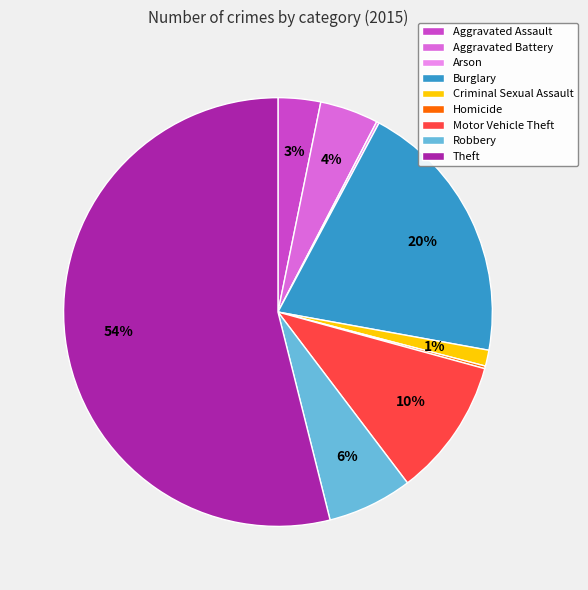

Which slice is the largest?

Theft